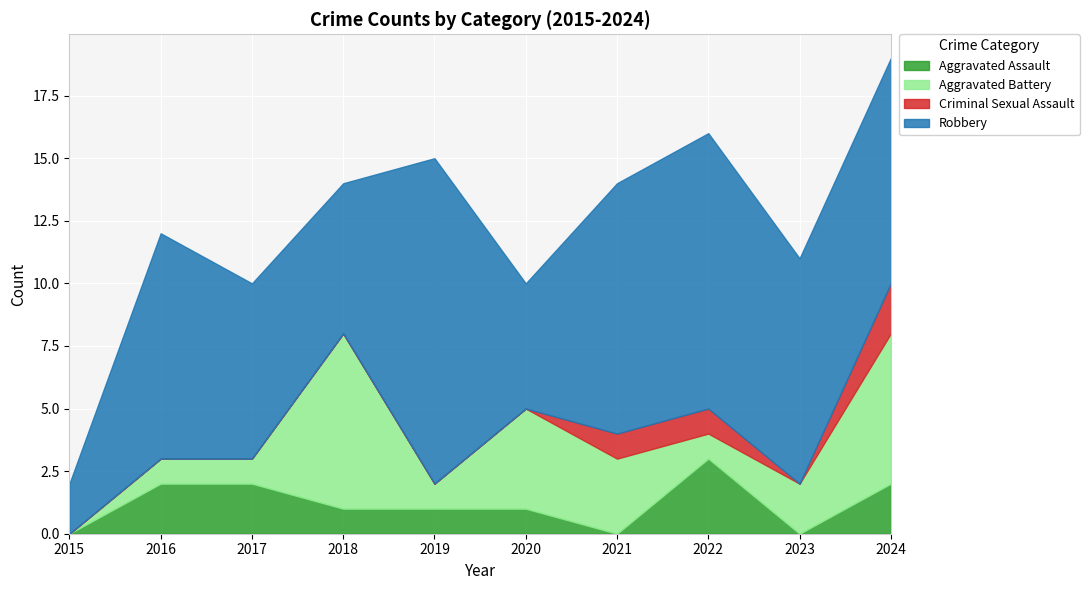

The Aggravated Battery series shows 0 at 2022. True or false?

False